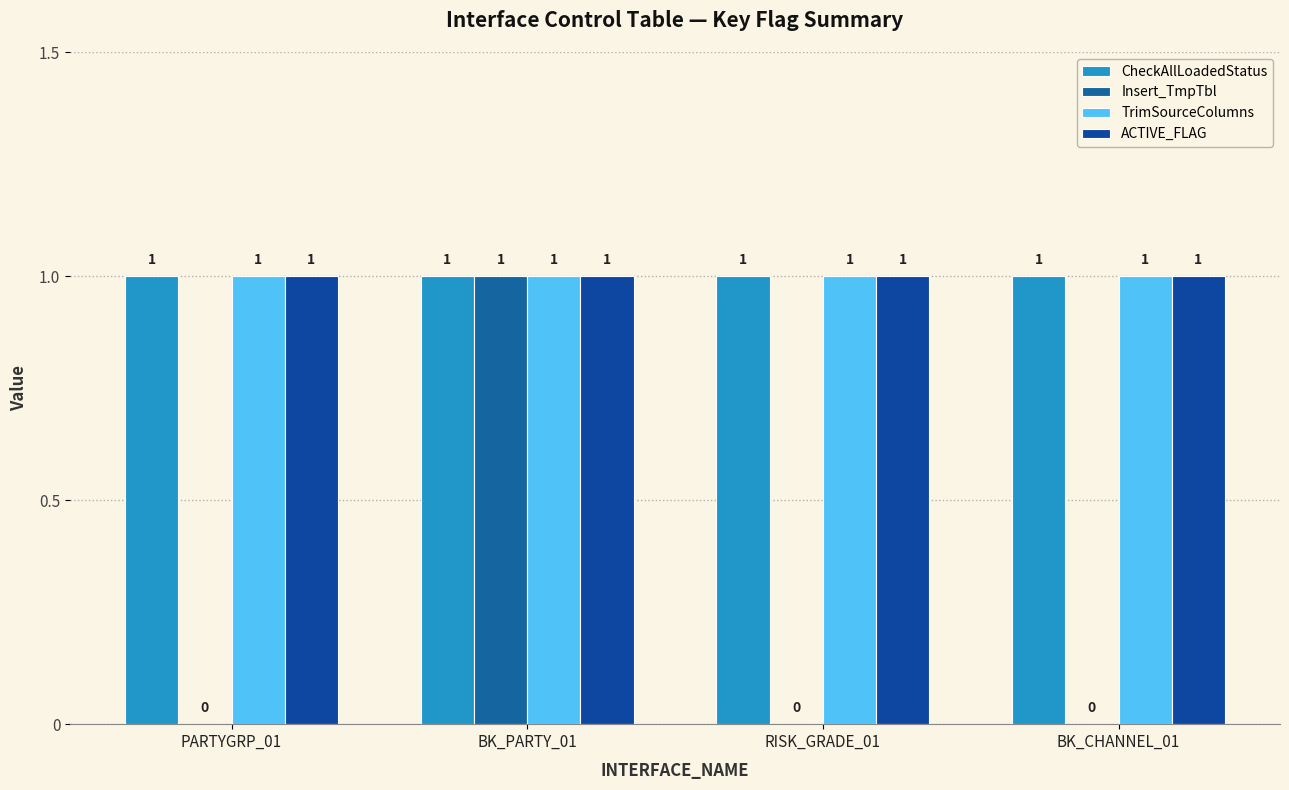

At how many categories does at least one series exceed 0?

4